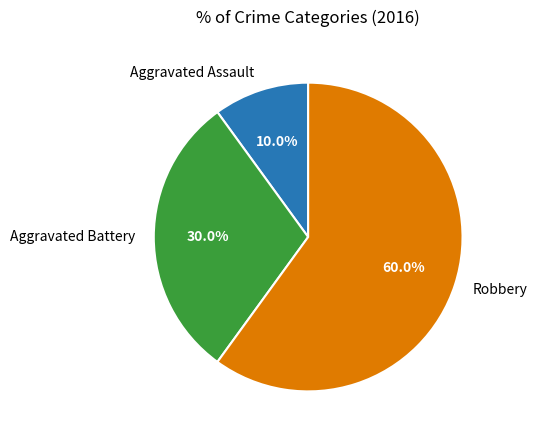

Which has a higher value, Robbery or Aggravated Assault?

Robbery